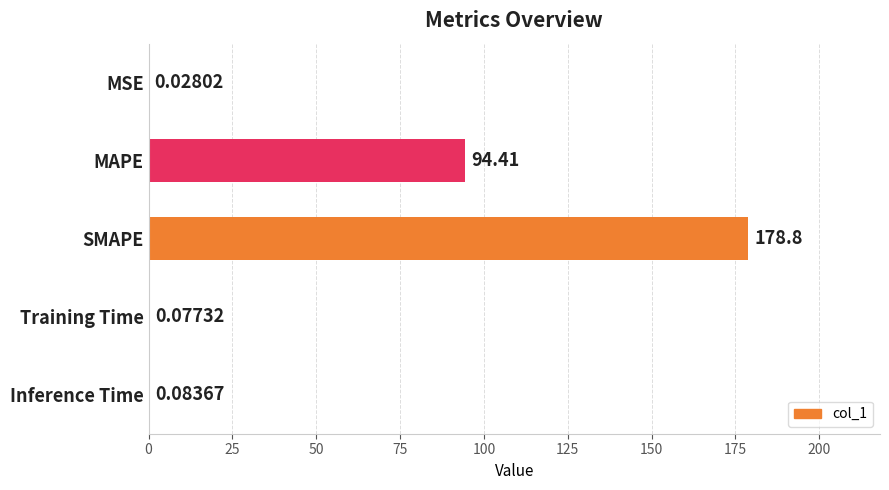

Are the bars horizontal?

Yes